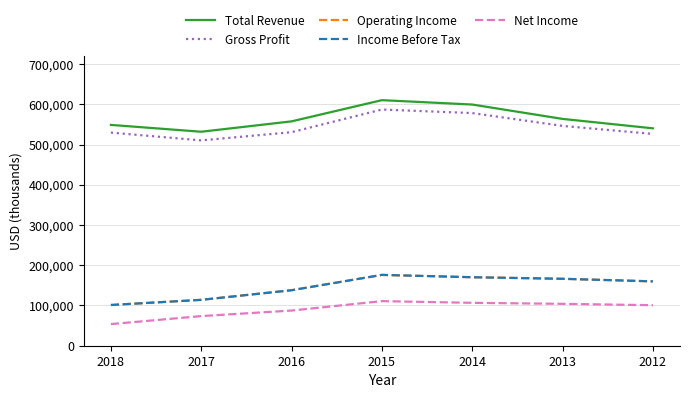

What is the difference between the highest and lowest values at 2014?

492700